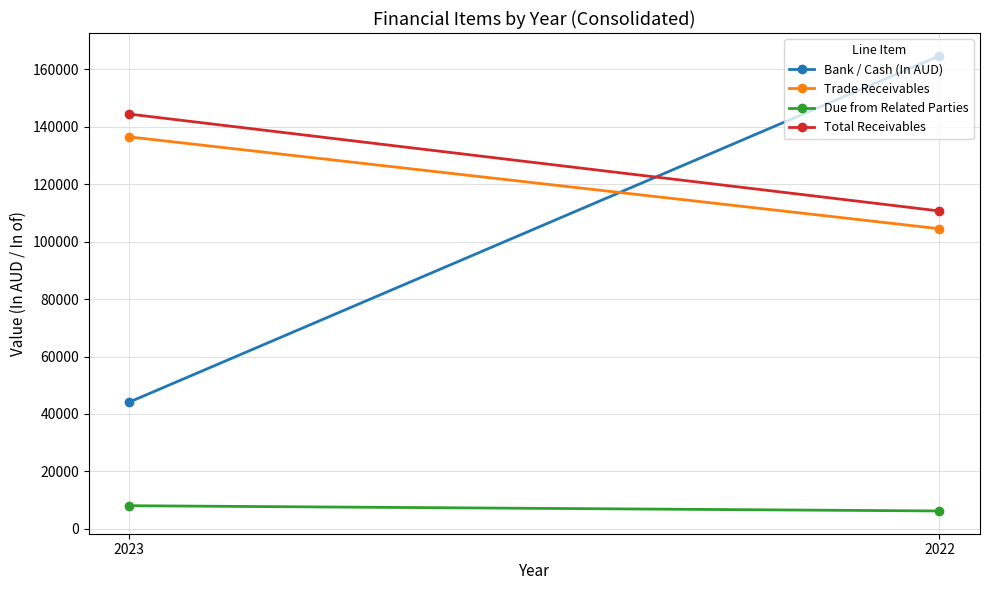

Reading left to right, extract all data points from this chart.

Bank / Cash (In AUD): 2023=44132	2022=164760
Trade Receivables: 2023=136509	2022=104513
Due from Related Parties: 2023=8041	2022=6210
Total Receivables: 2023=144452	2022=110703